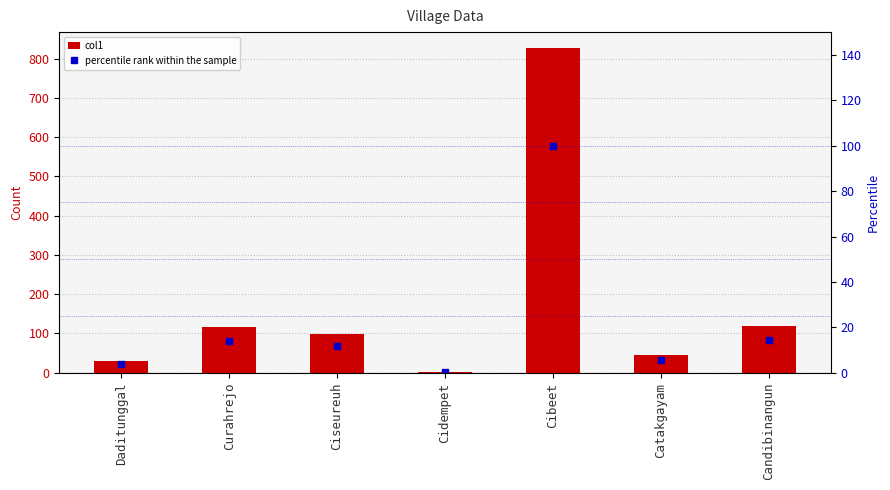

At which label is col1 closest to 414?

Candibinangun